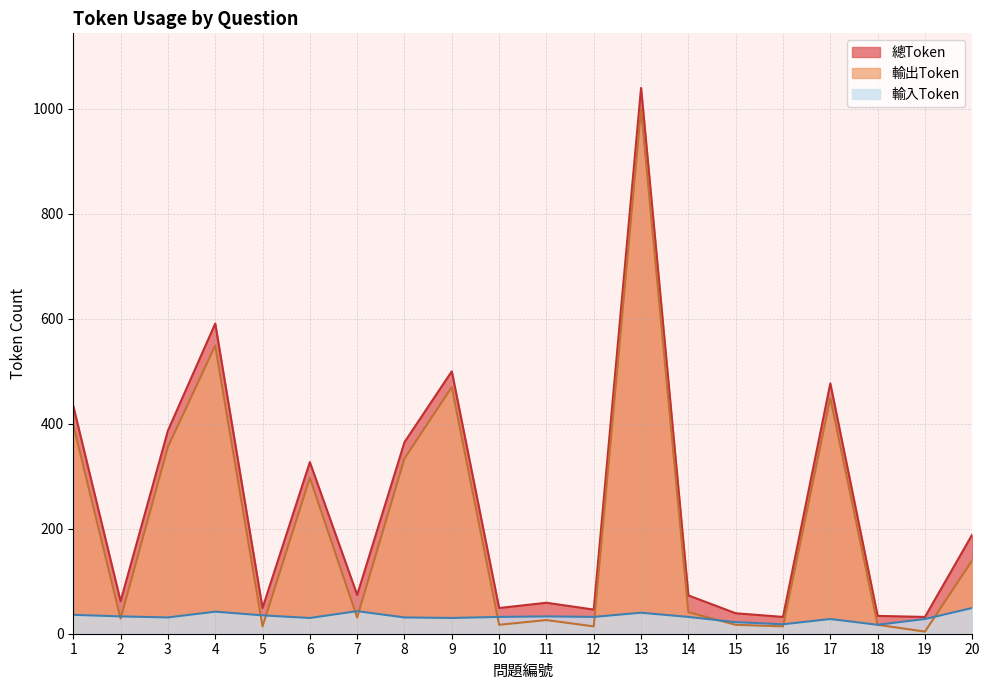

Is the value of 輸入Token at 2 greater than the value of 總Token at 16?

Yes